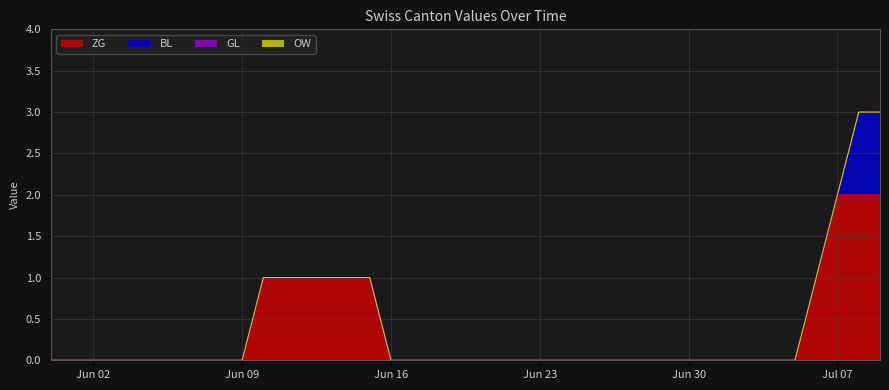

Which series changed the most between 2020-06-04 and 2020-07-04?

ZG